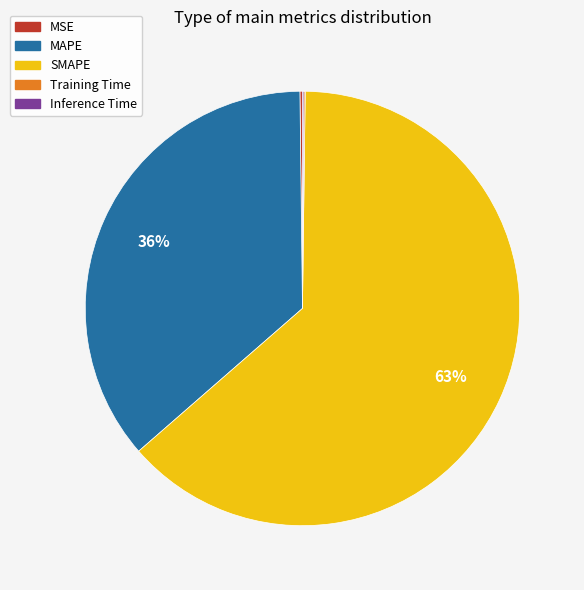

Does SMAPE represent more than half of the total?

Yes